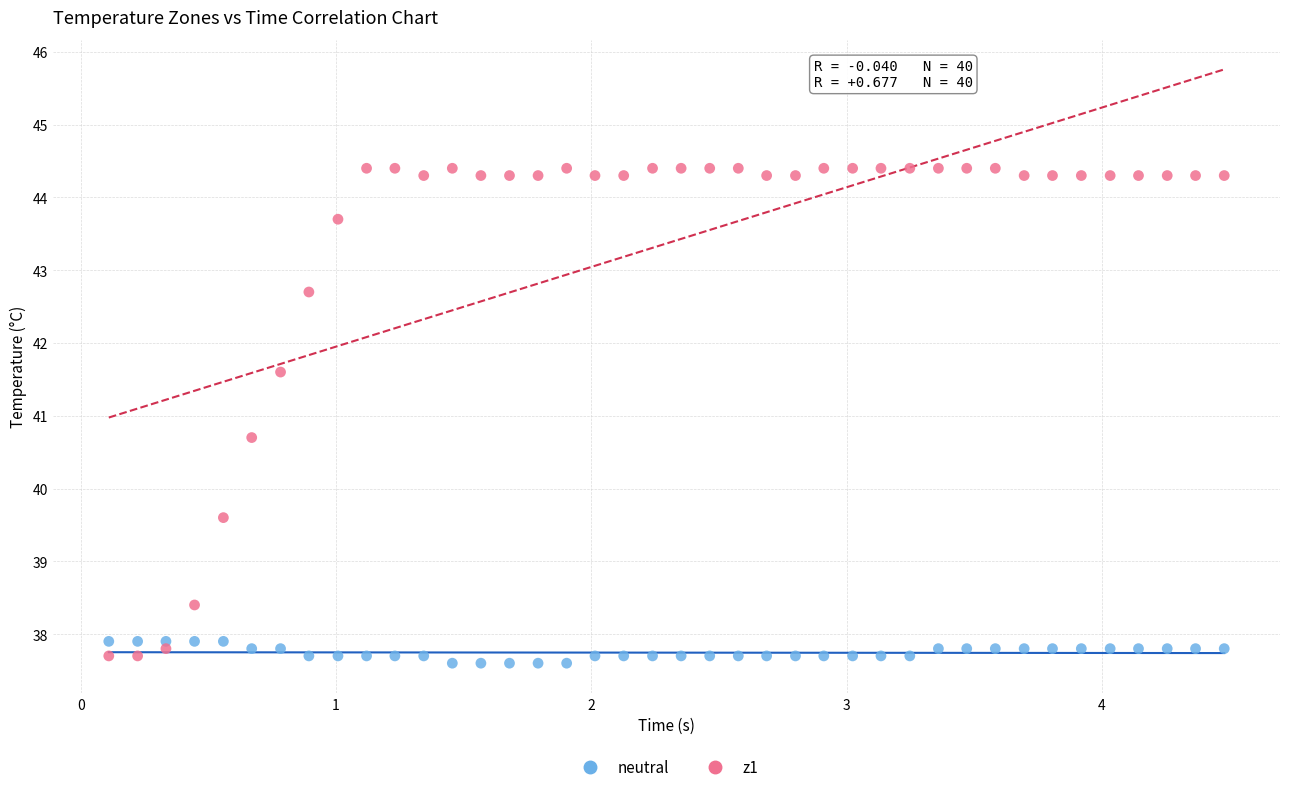

Across all series, what Y value is closest to 41?

40.7